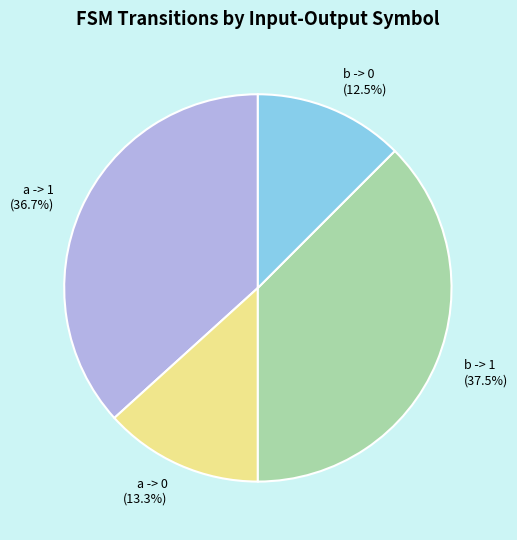

Approximately how many times larger is the value at a -> 1 compared to a -> 0?

2.8